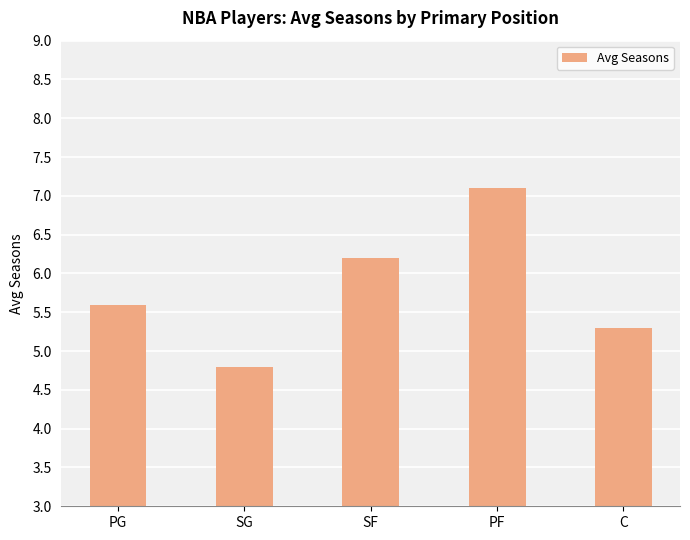

Where is the data nearest to the value 5?

SG